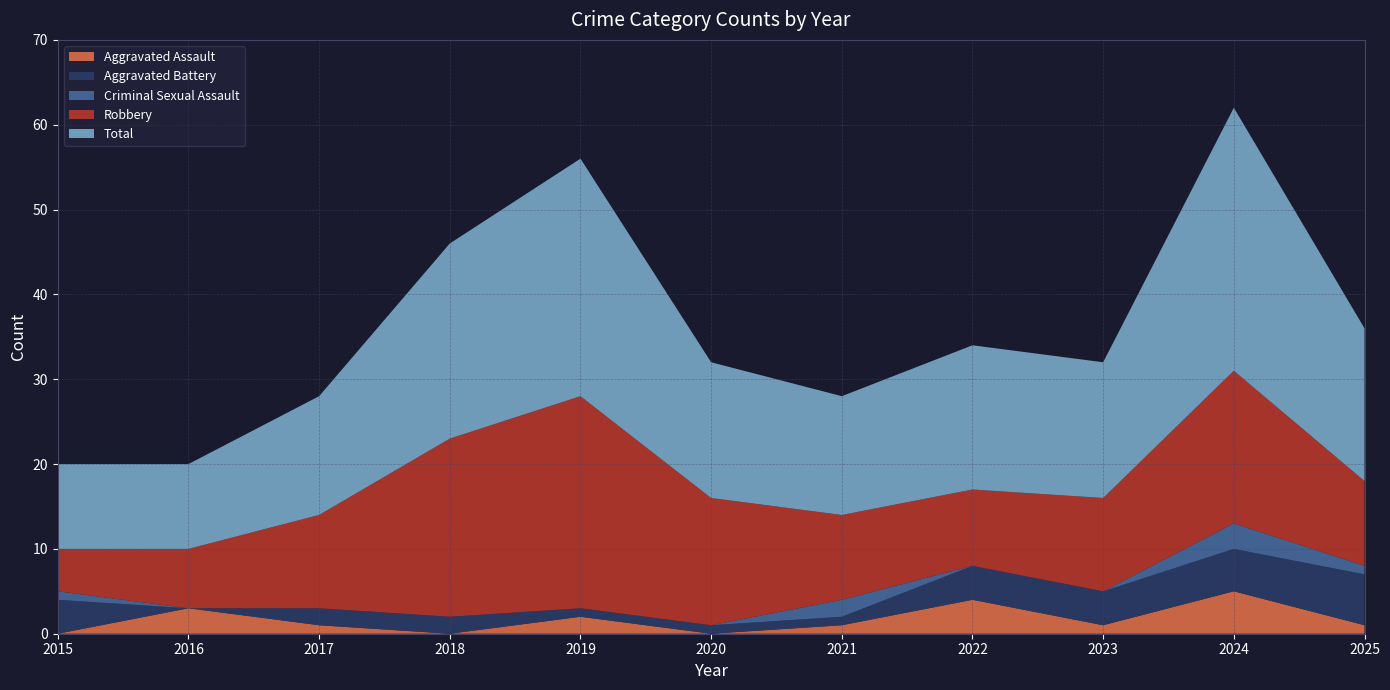

True or false: Criminal Sexual Assault and Total cross at least once.

False